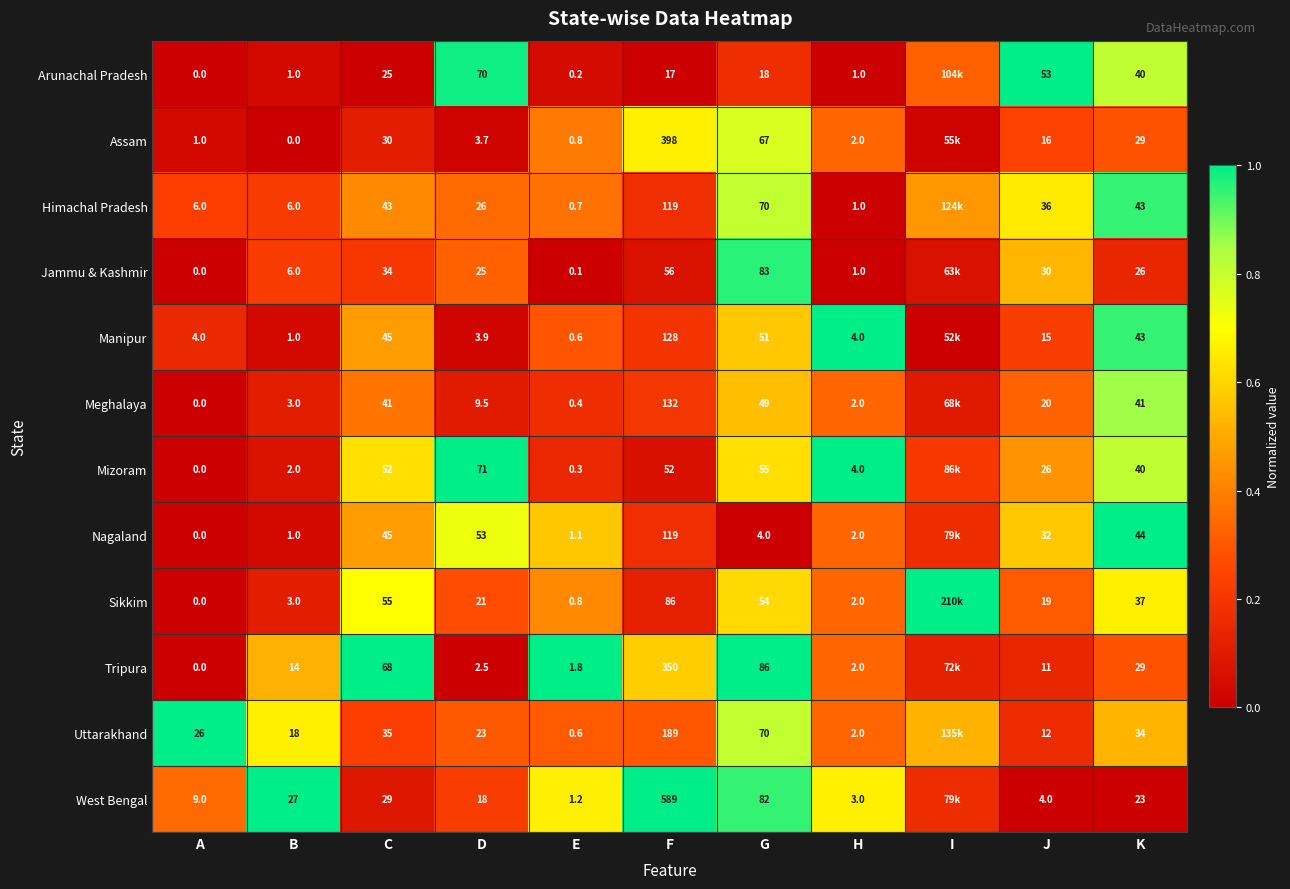

What is the difference between the highest and lowest values at B?

27.0